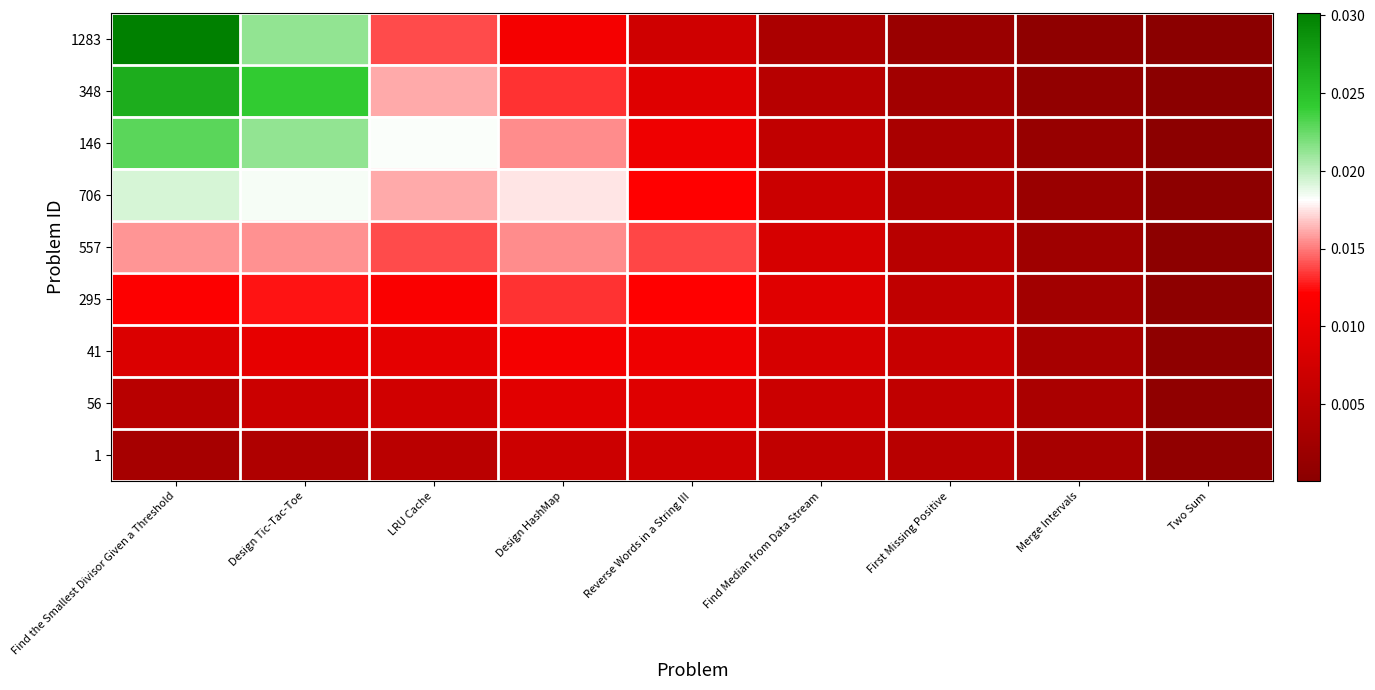

At how many categories does at least one series exceed 0?

9